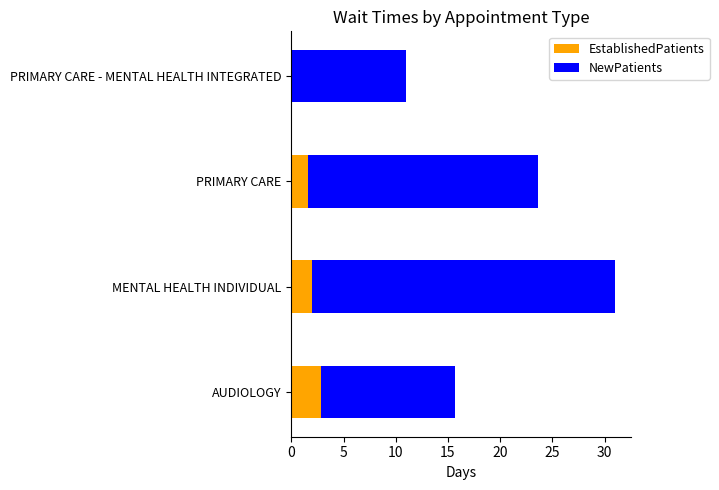

At which label does EstablishedPatients reach its peak?

AUDIOLOGY